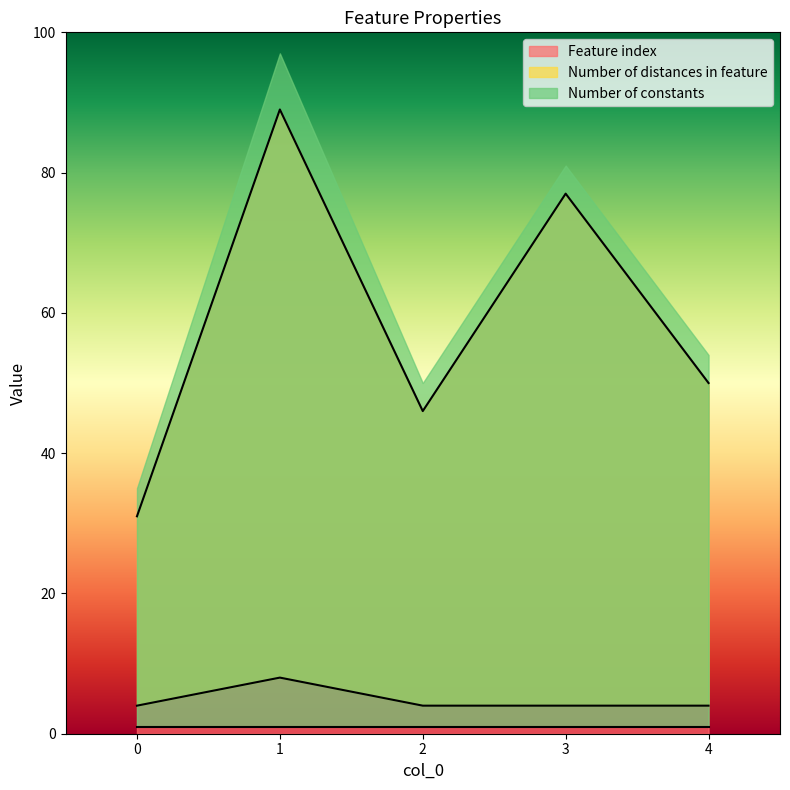

Does the chart have visible grid lines?

No